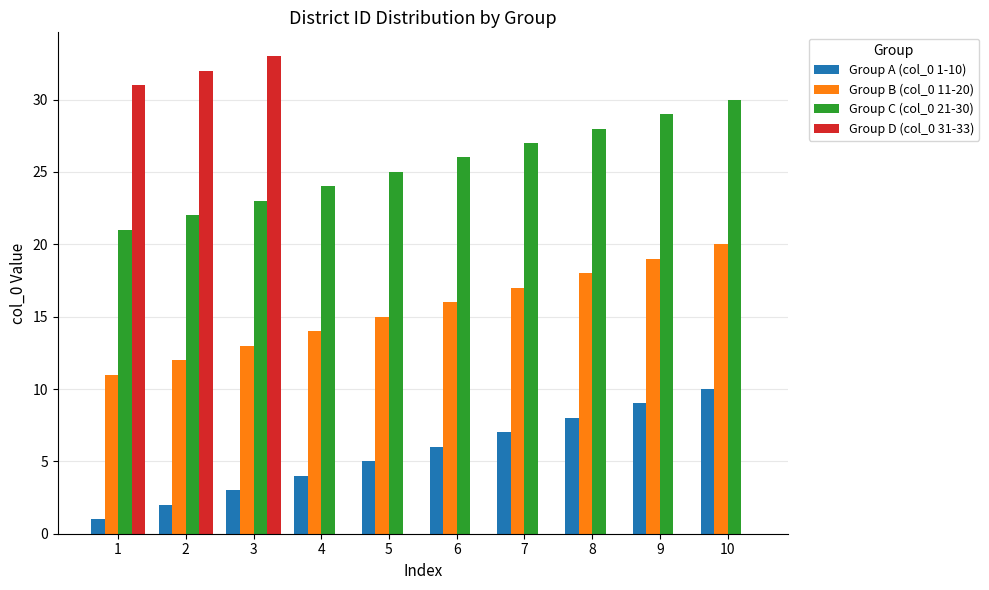

Reading left to right, what are all the values shown in this chart?

Group A (col_0 1-10): 1=1	2=2	3=3	4=4	5=5	6=6	7=7	8=8	9=9	10=10
Group B (col_0 11-20): 1=11	2=12	3=13	4=14	5=15	6=16	7=17	8=18	9=19	10=20
Group C (col_0 21-30): 1=21	2=22	3=23	4=24	5=25	6=26	7=27	8=28	9=29	10=30
Group D (col_0 31-33): 1=31	2=32	3=33	4=0	5=0	6=0	7=0	8=0	9=0	10=0